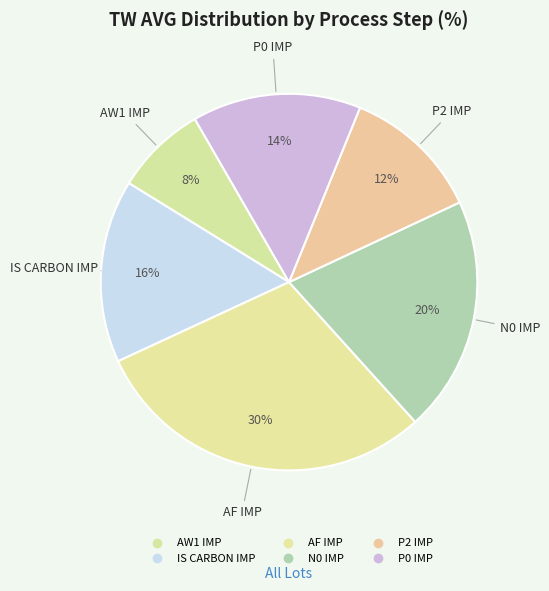

How many segments does this pie chart have?

6